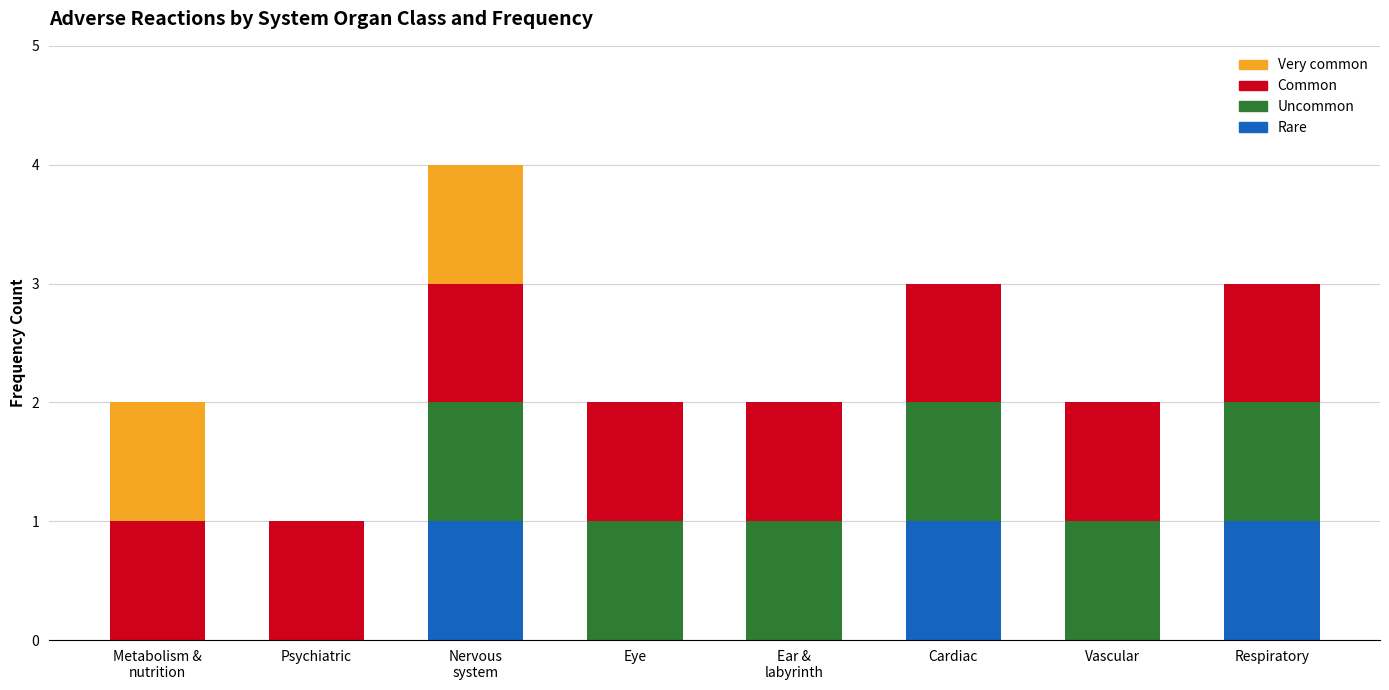

How many categories are shown in the chart?

8